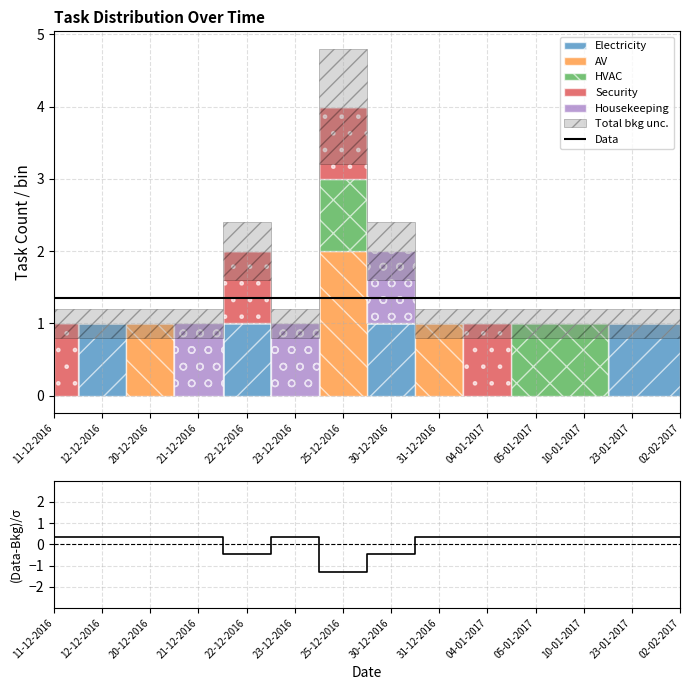

Is it true that the value at 23-12-2016 is 0.2?

False